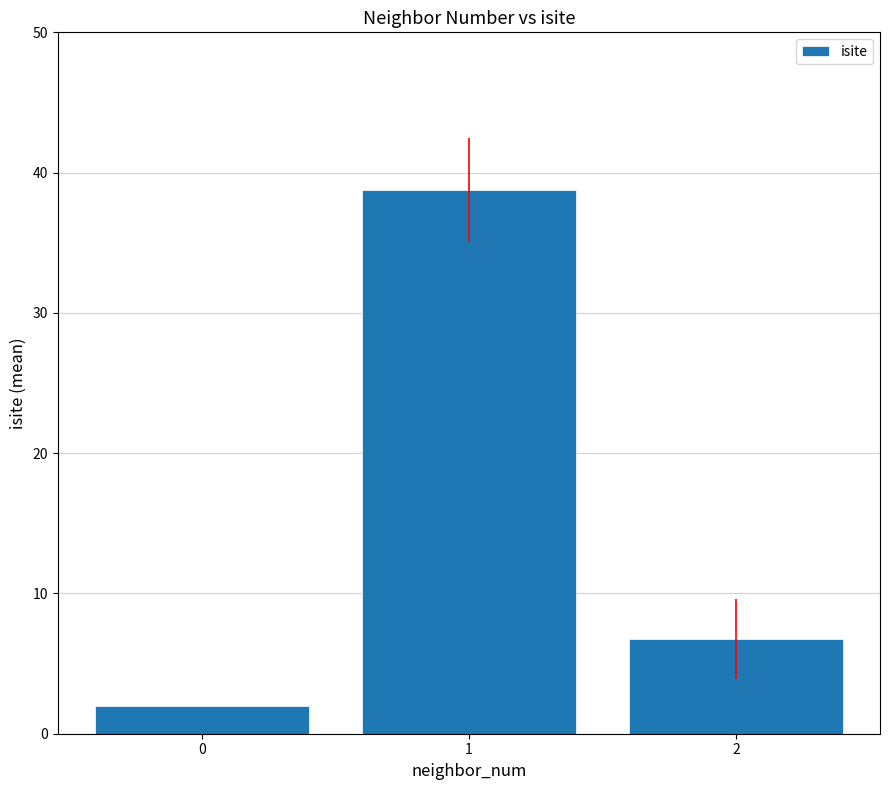

What is the greatest value displayed?

38.8